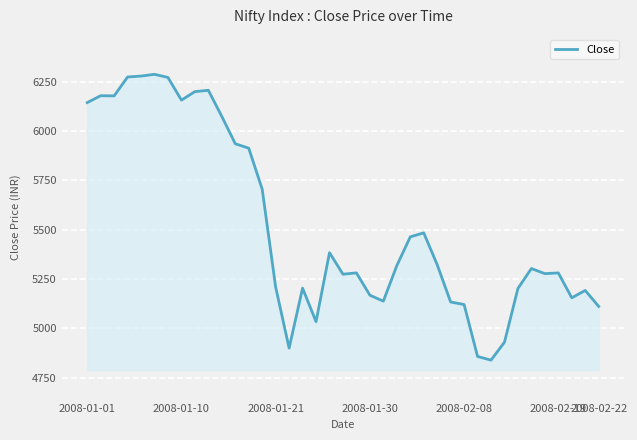

What is the difference between the maximum and minimum values?

1449.6